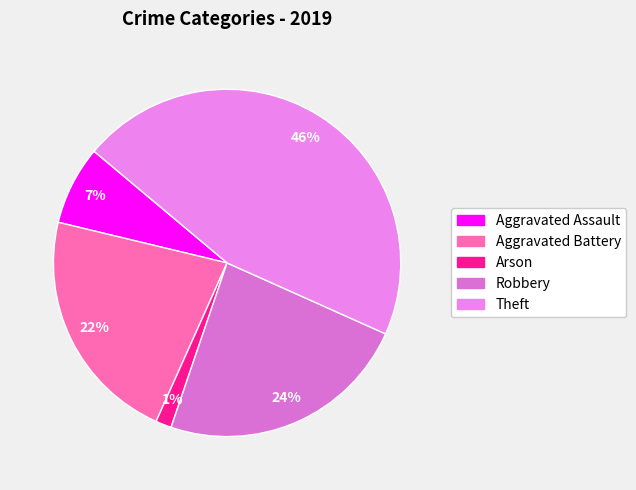

Count the number of slices in the pie.

5